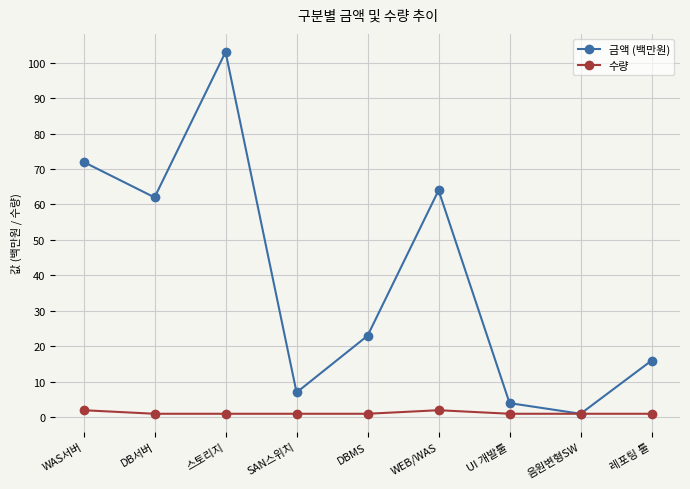

What is the difference between the 수량 values at WAS서버 and 스토리지?

1